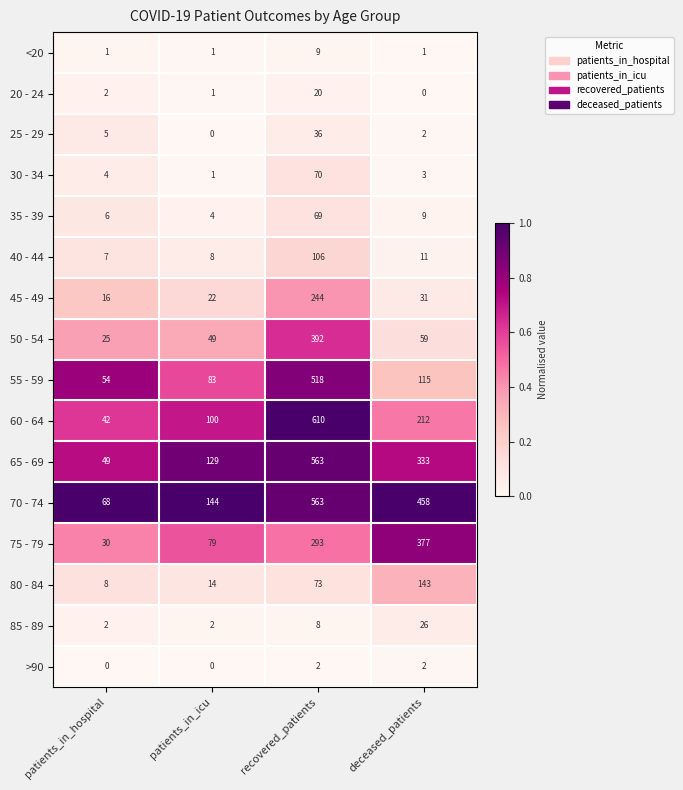

The 60 - 64 series shows 61 at deceased_patients. True or false?

False